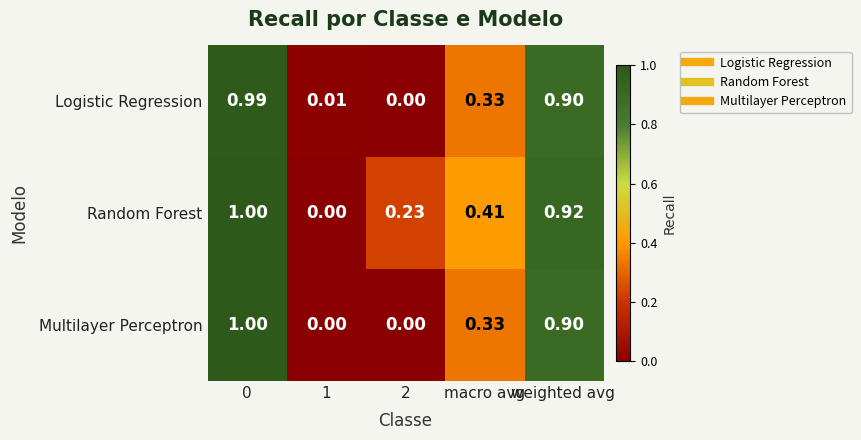

Between 1 and 2, which series saw the biggest shift?

Random Forest